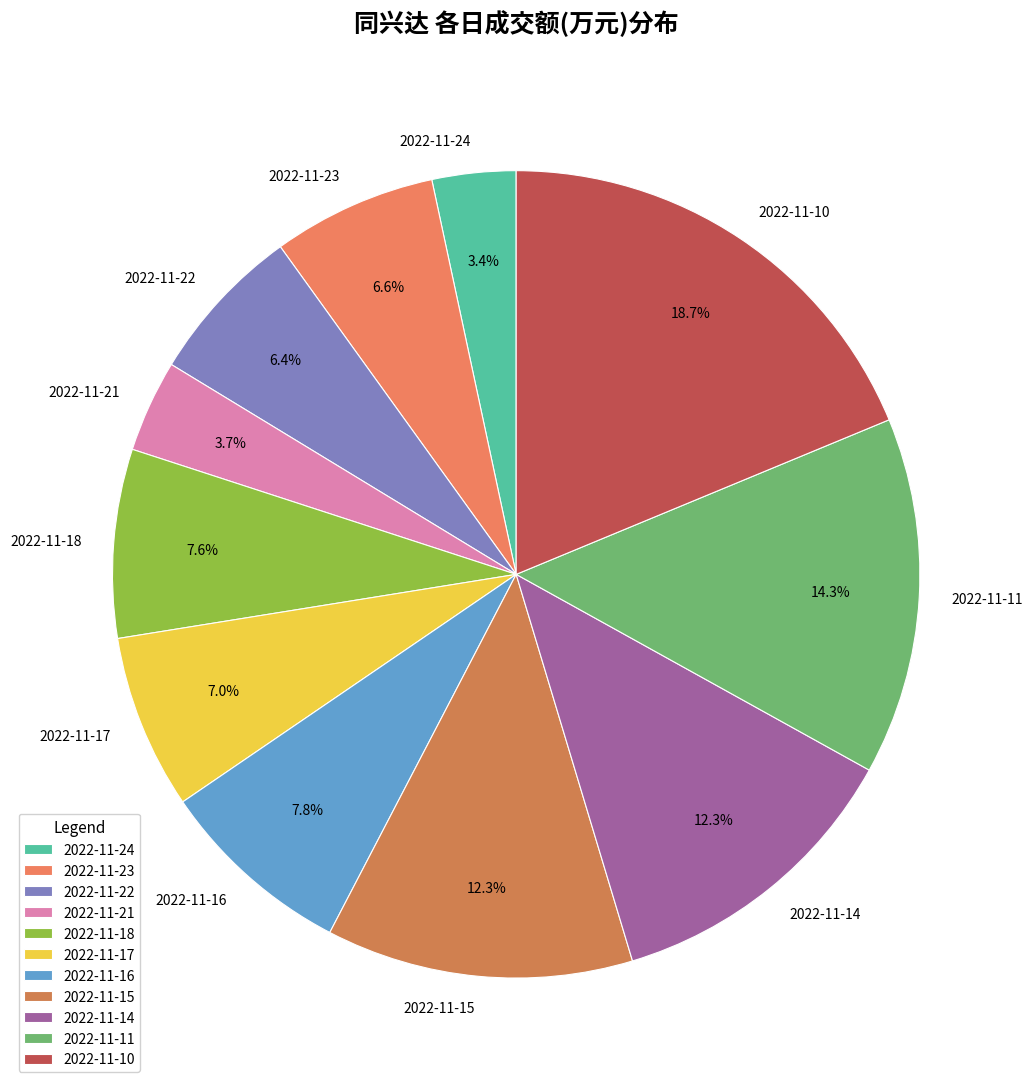

To the nearest percent, what is the combined percentage of 2022-11-16 and 2022-11-24?

11%